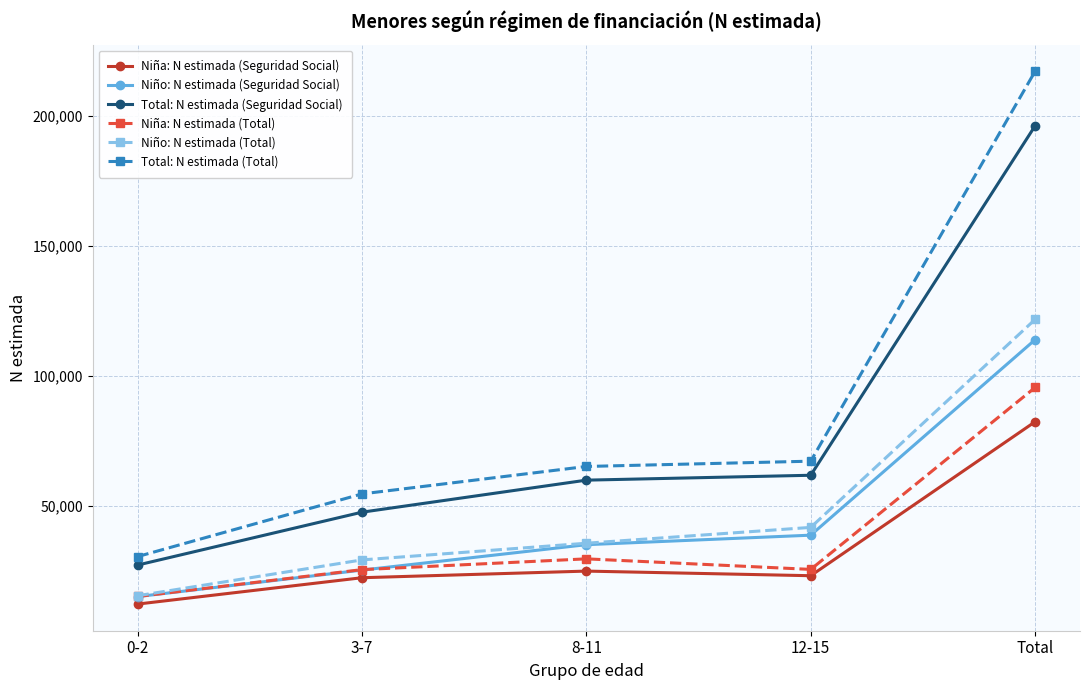

What are all the series names shown in the legend?

Niña: N estimada (Seguridad Social), Niño: N estimada (Seguridad Social), Total: N estimada (Seguridad Social), Niña: N estimada (Total), Niño: N estimada (Total), Total: N estimada (Total)